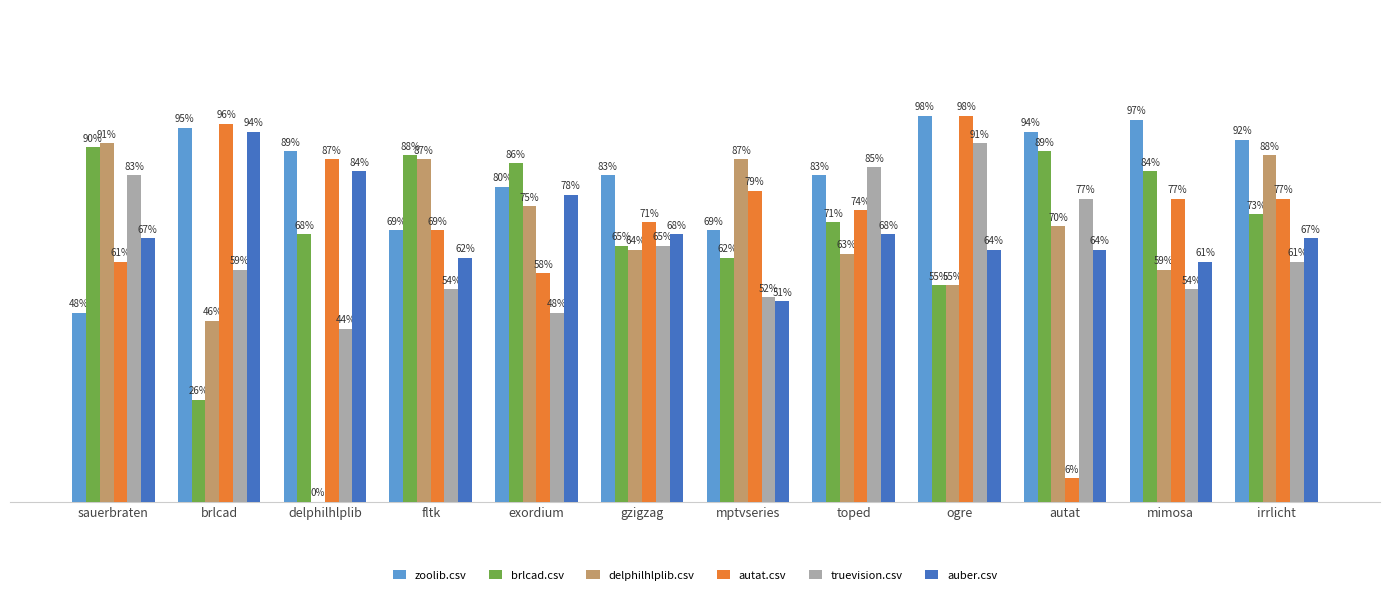

What are all the series names shown in the legend?

zoolib.csv, brlcad.csv, delphilhlplib.csv, autat.csv, truevision.csv, auber.csv